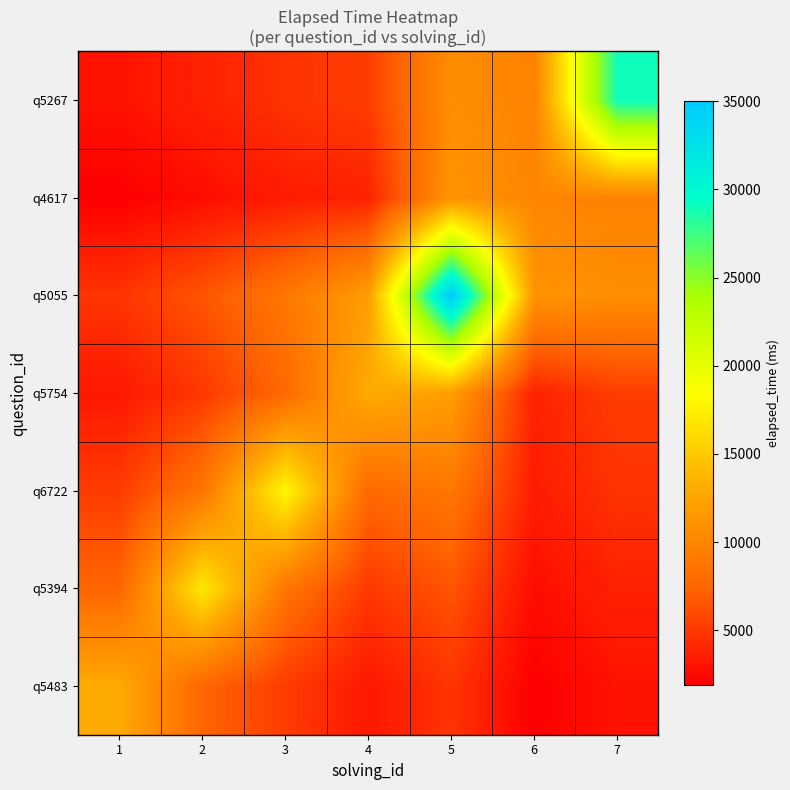

Which category has the lowest value across all series?

6